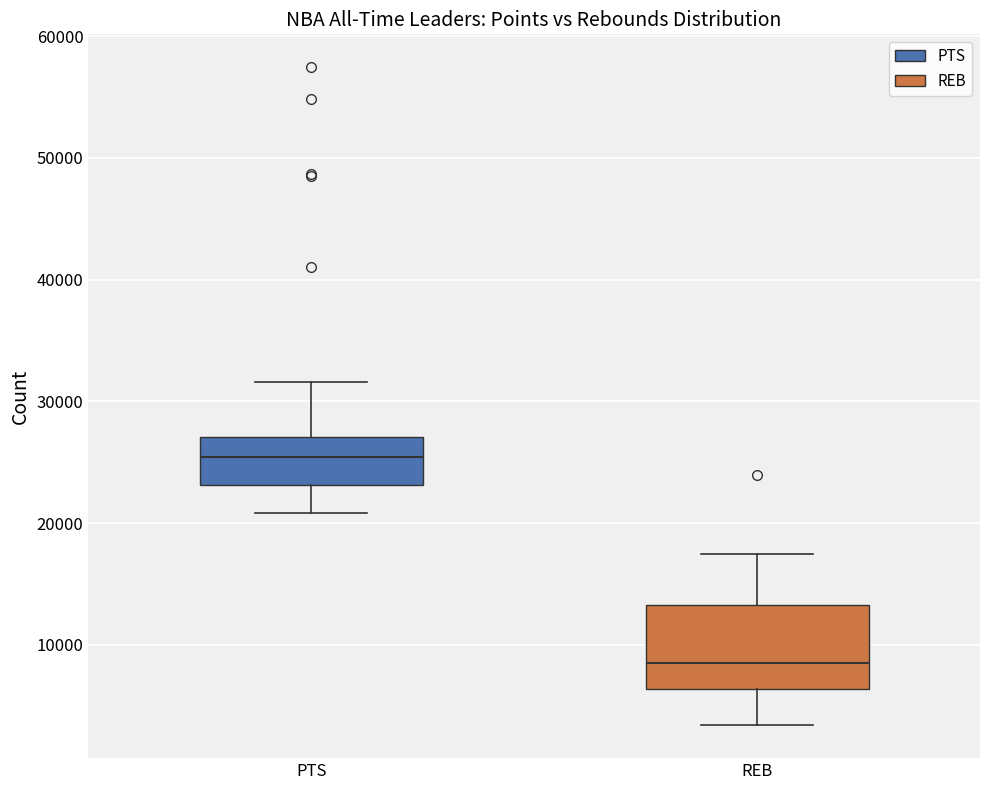

Where does the lower whisker of the box for REB end on the y-axis? The values are not printed on the chart, so give them approximately, as read against the axis.

3000